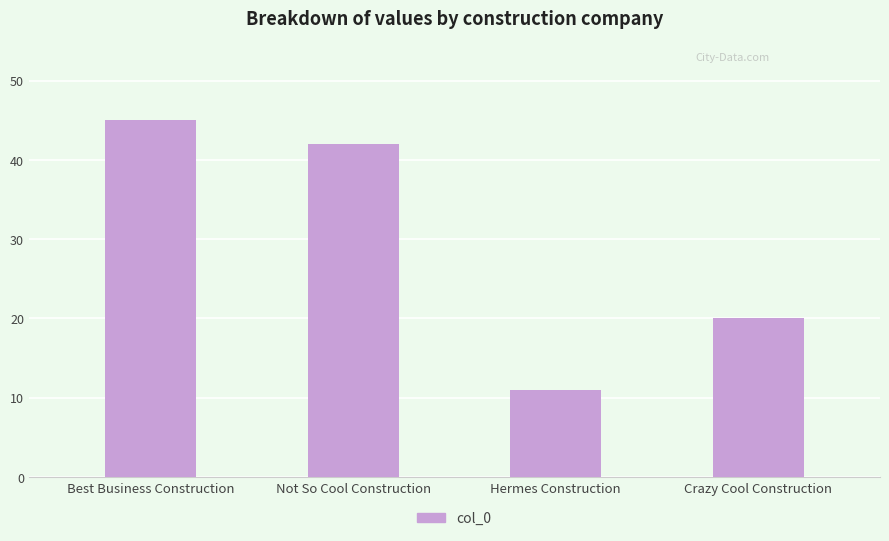

Are the bars grouped side by side (vs. stacked)?

No